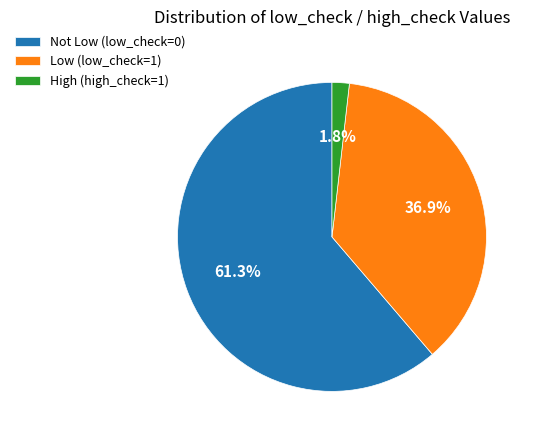

What is the largest slice in the pie chart?

Not Low (low_check=0)